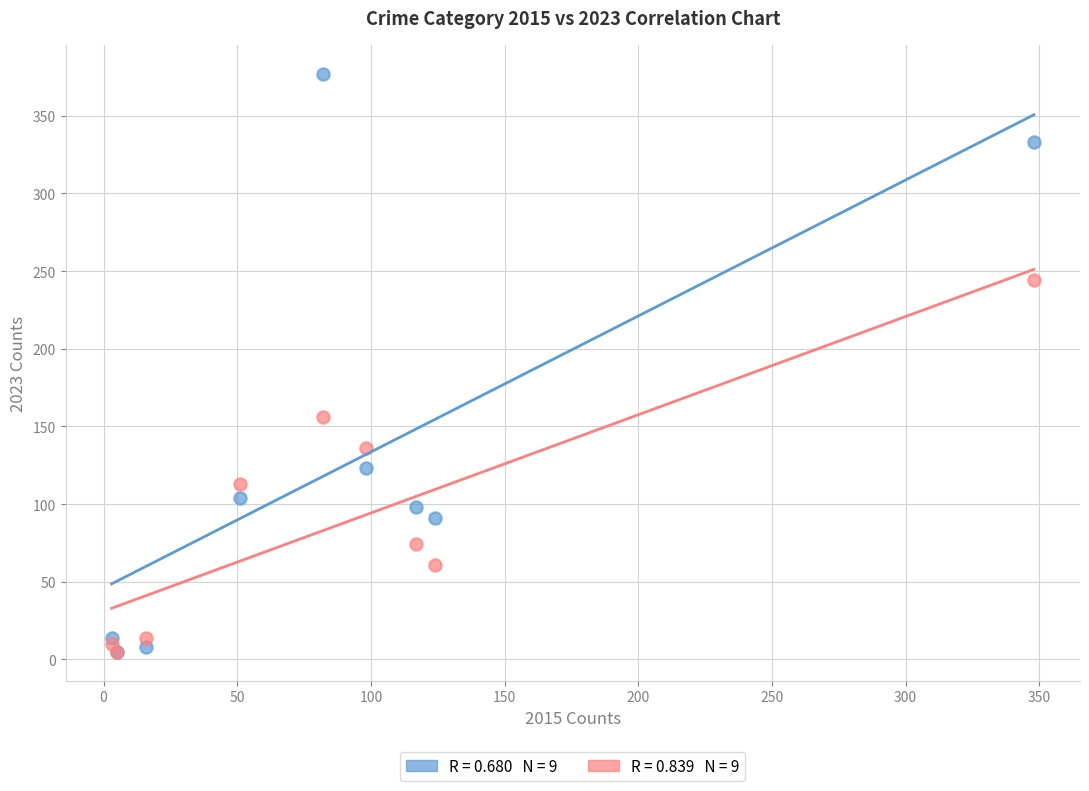

Across all series, what Y value is closest to 191?

156